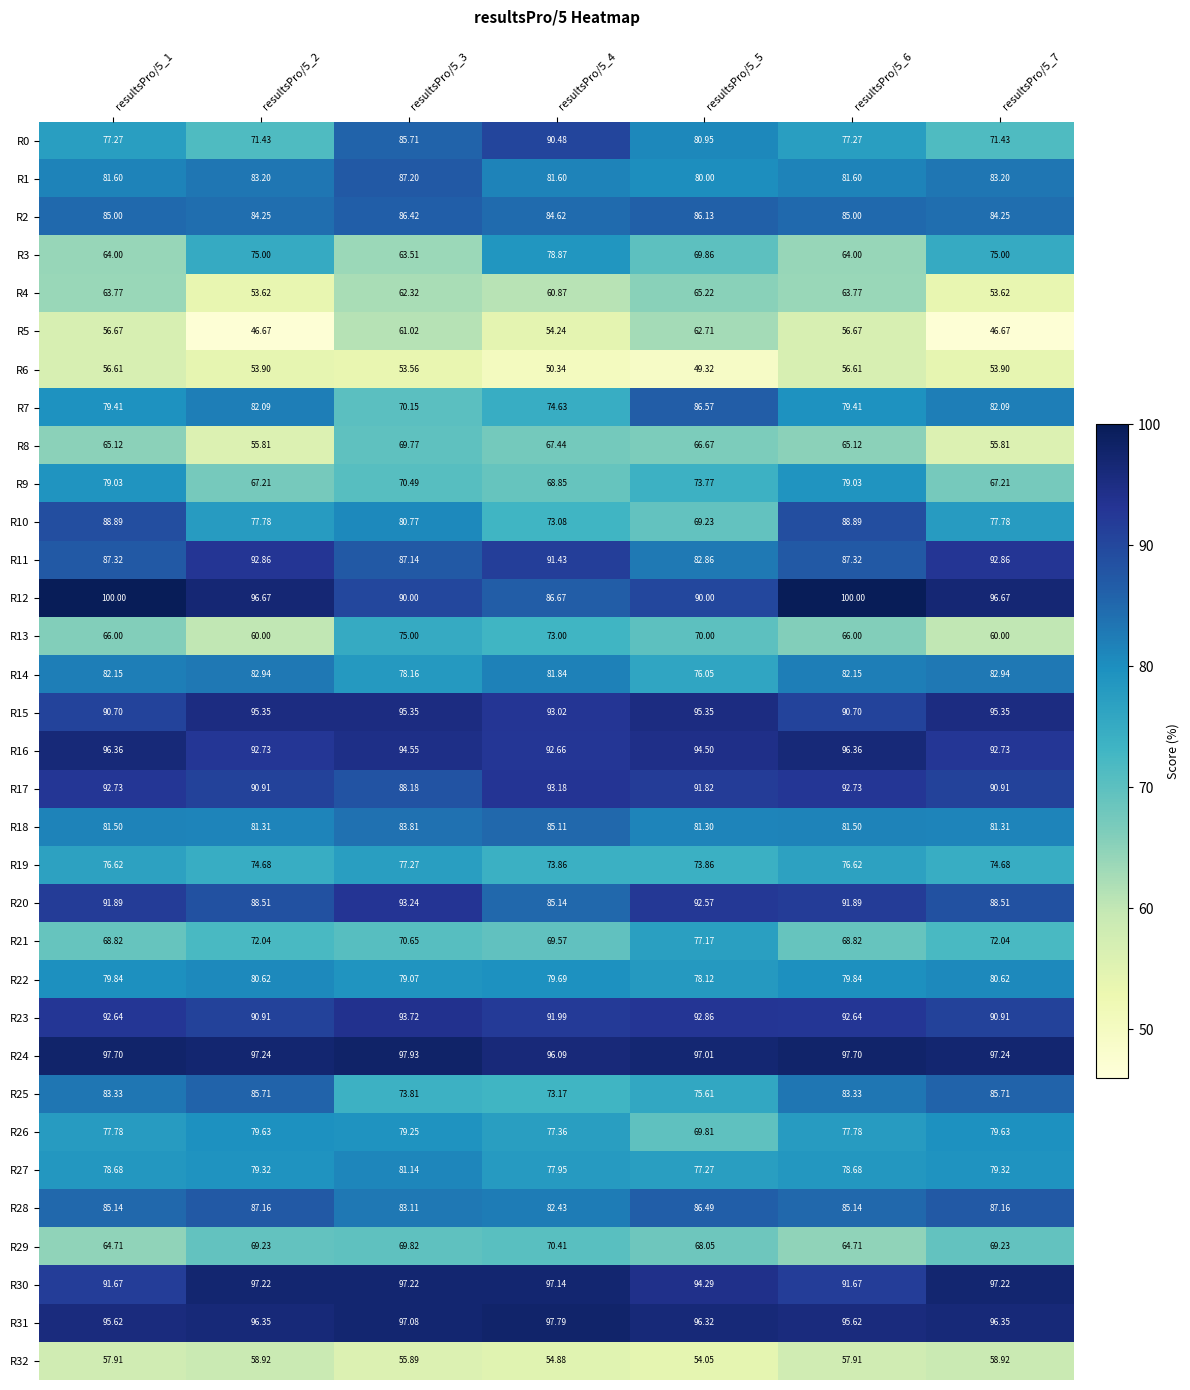

Is the value of R24 at resultsPro/5_1 greater than the value of R18 at resultsPro/5_7?

Yes